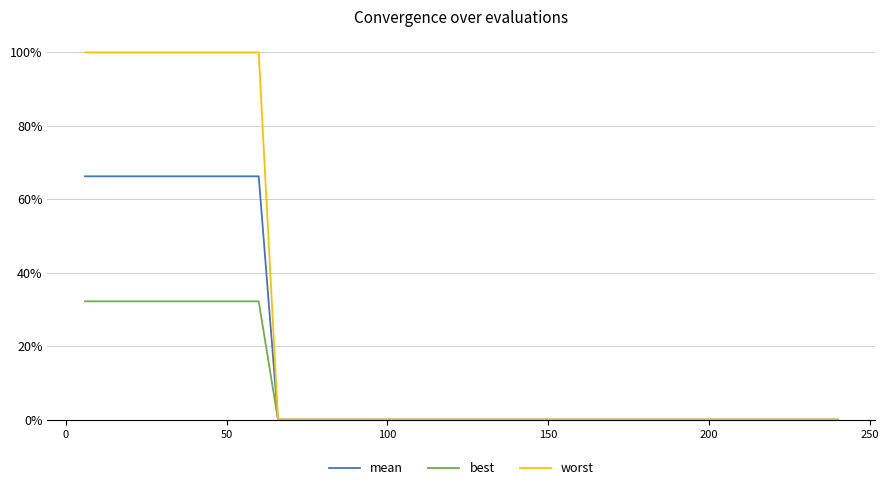

What is the sum of all best values?

323.3